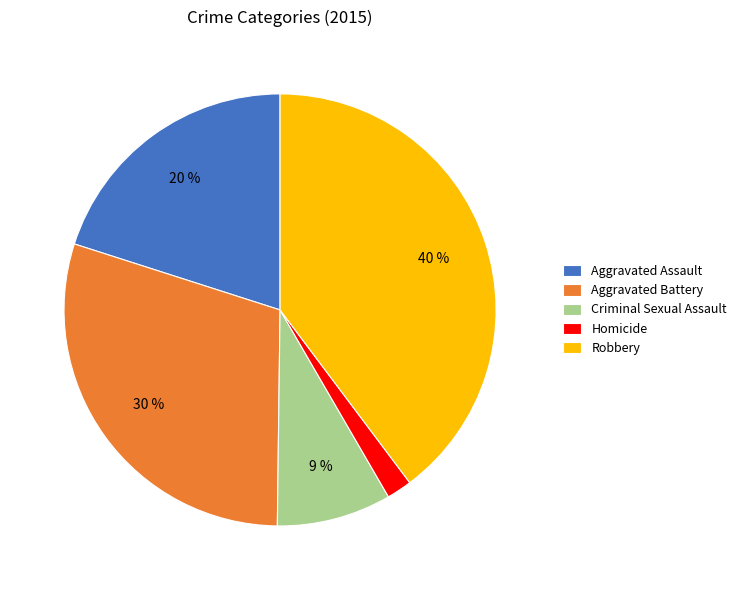

Which has a higher value, Aggravated Assault or Homicide?

Aggravated Assault